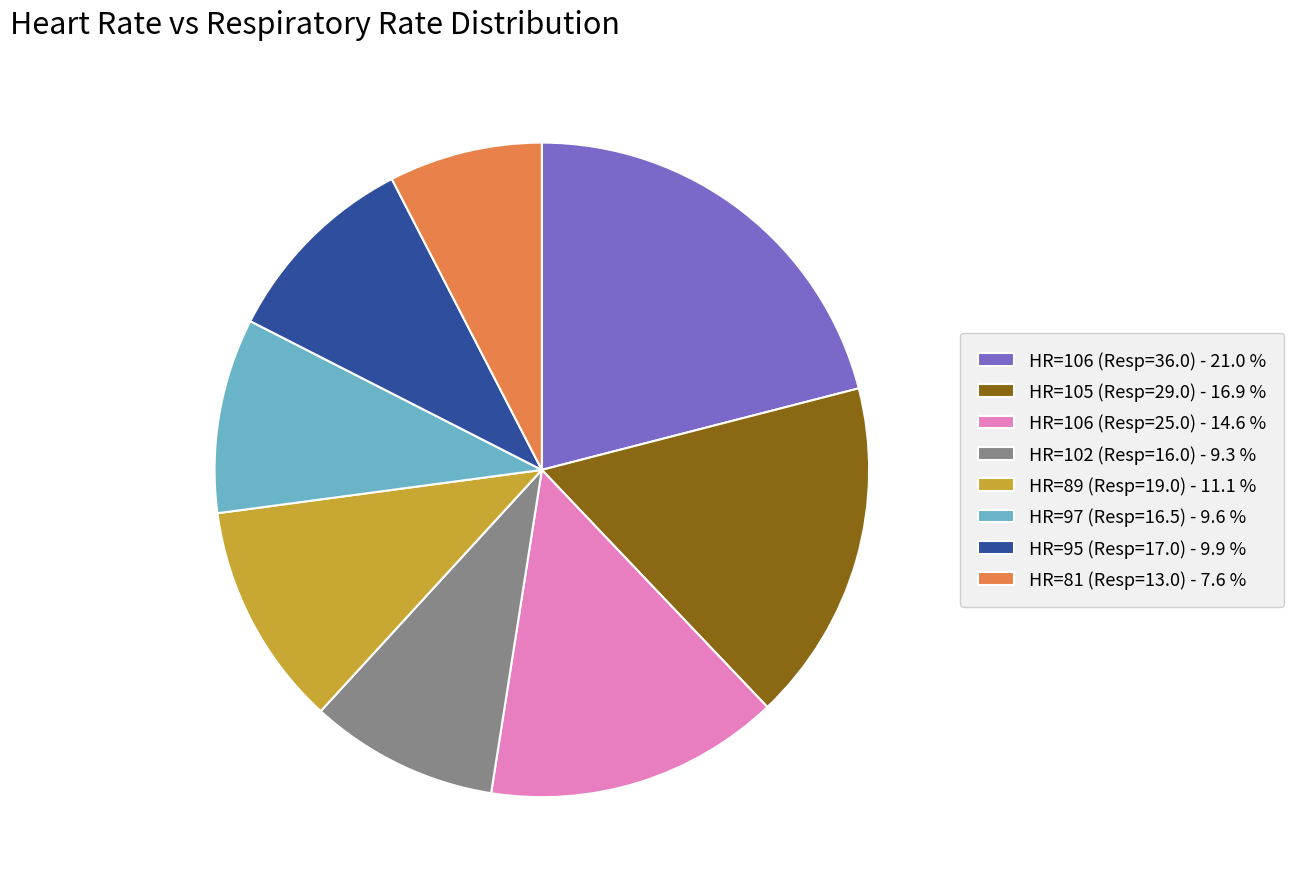

Which slice is the largest?

HR=106 (Resp=36.0)